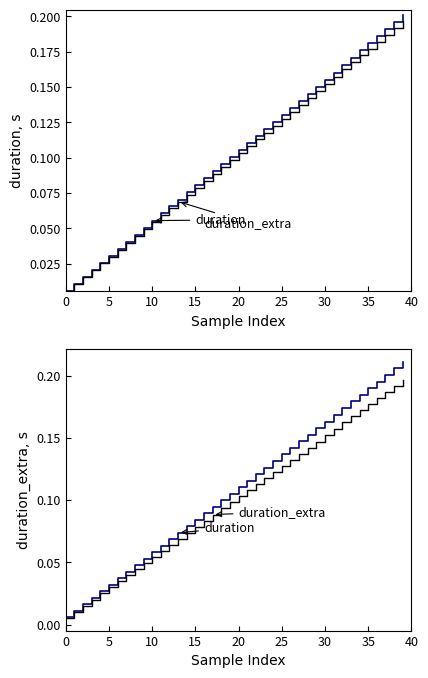

Is it true that duration (scaled) equals 0.0 at 11?

False